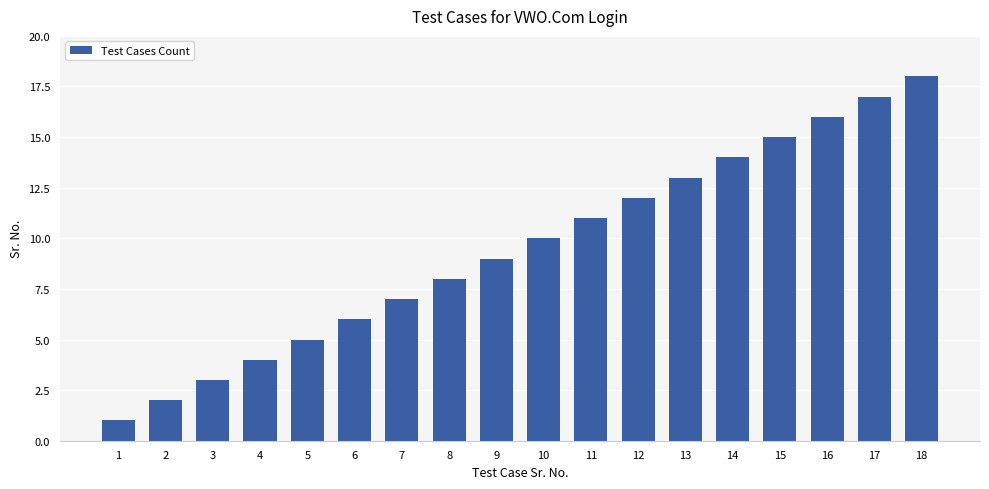

Between 15 and 6, which is larger?

15